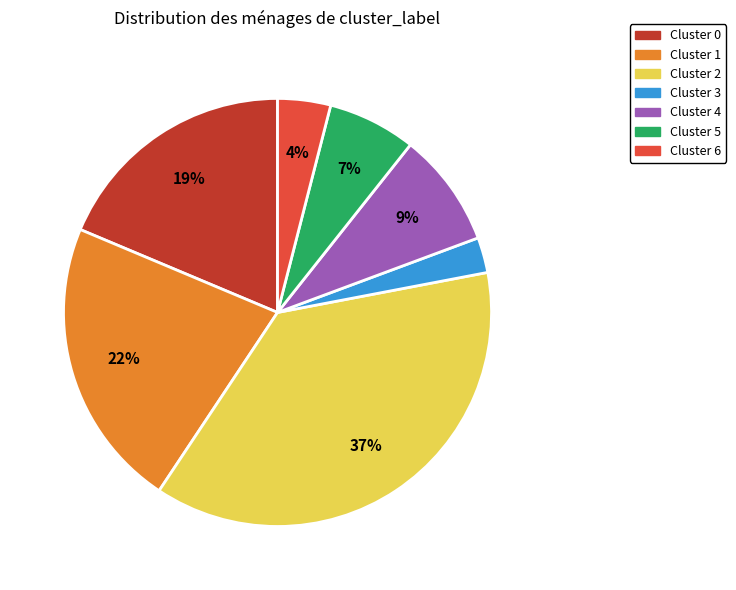

Which slice is the largest?

Cluster 2